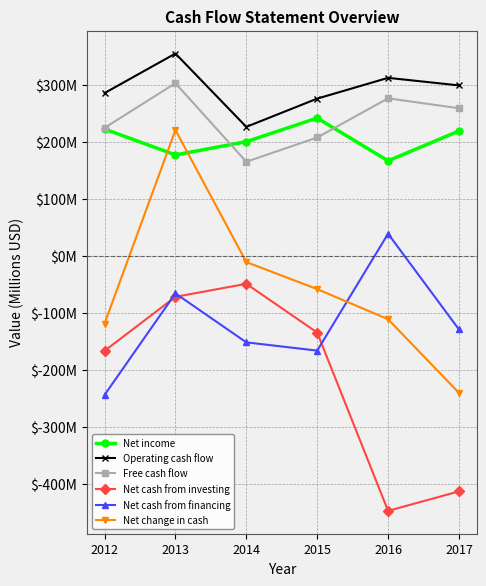

At which label does Net change in cash first exceed -58?

2013